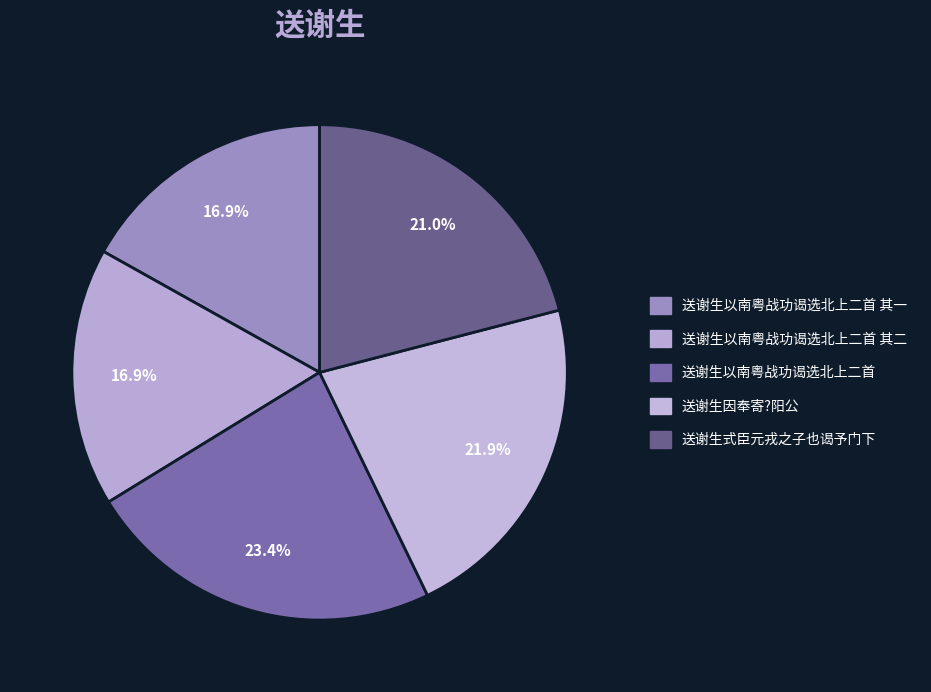

What is the change in value from 送谢生以南粤战功谒选北上二首 to 送谢生因奉寄?阳公?

-45284